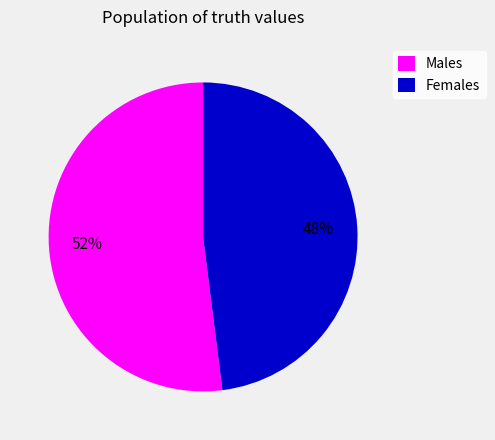

Is there a majority slice in this chart?

Yes